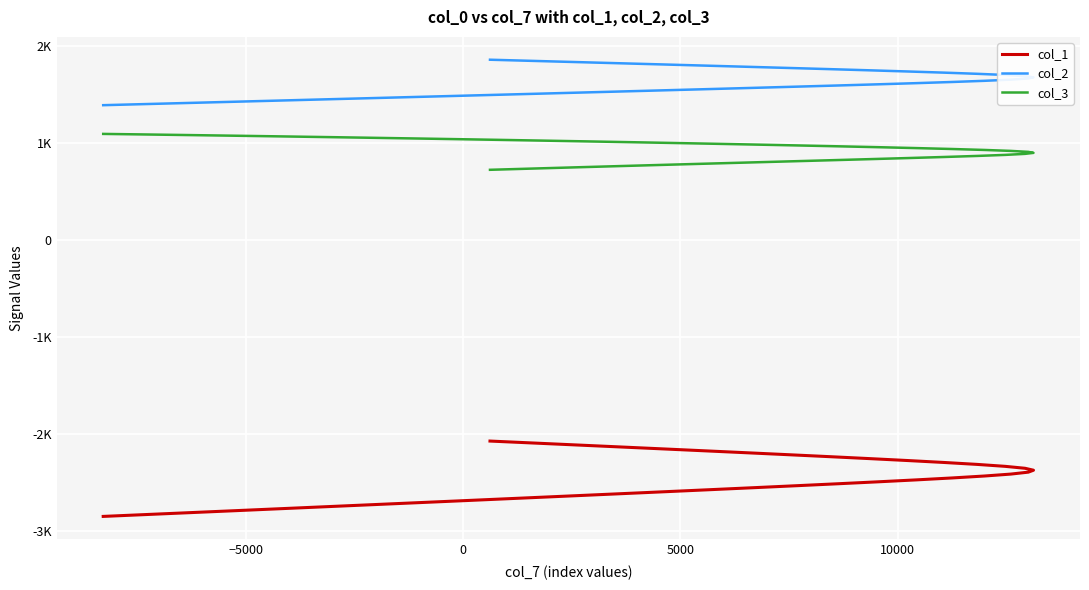

What is the difference between the second highest and second lowest values in the col_1 series?

737.6